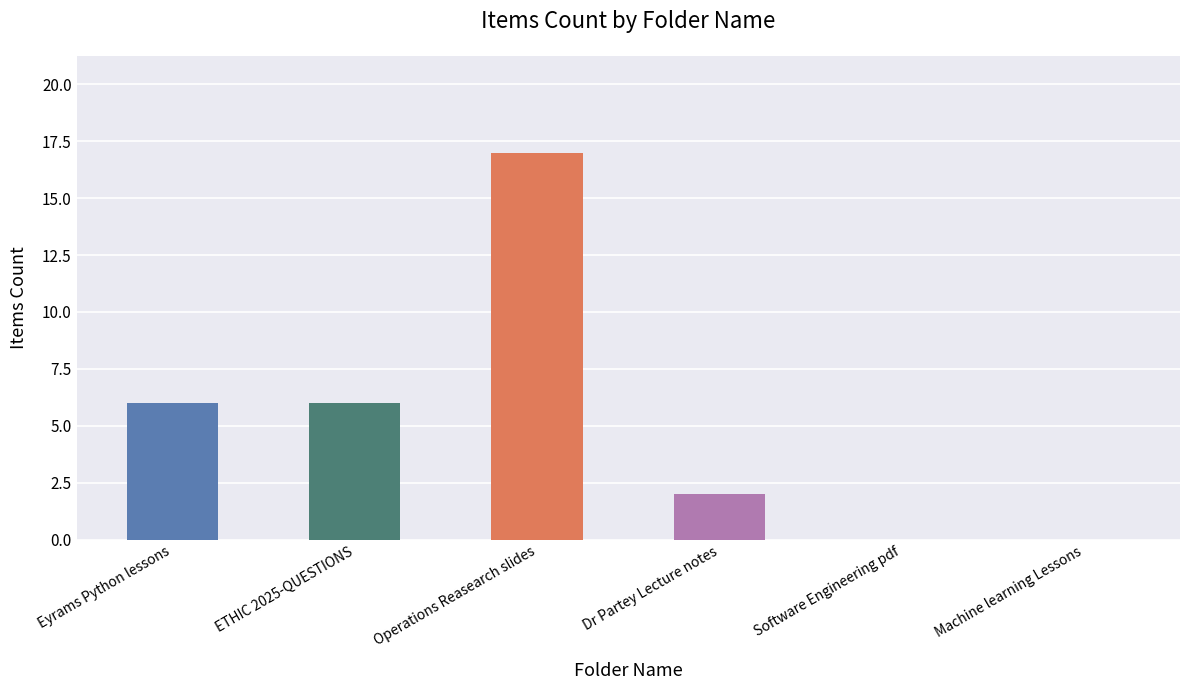

Reading left to right, extract all data points from this chart.

6	6	17	2	0	0